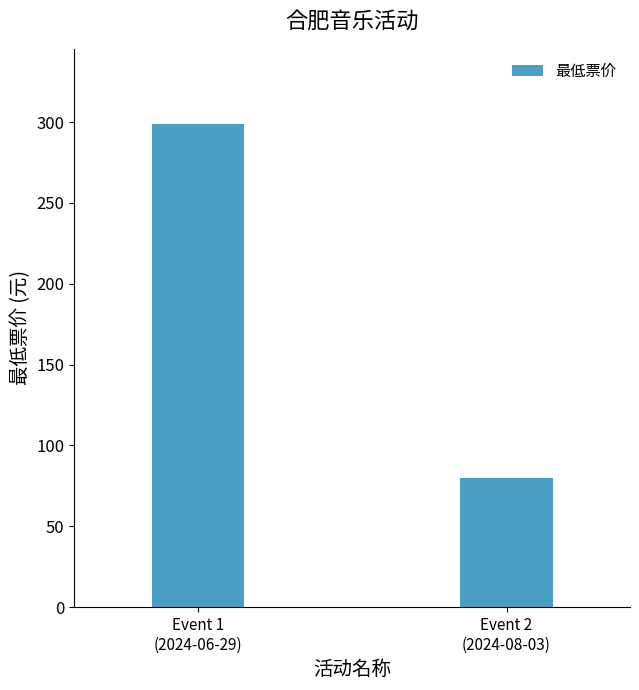

What is the difference between the maximum and minimum values?

219